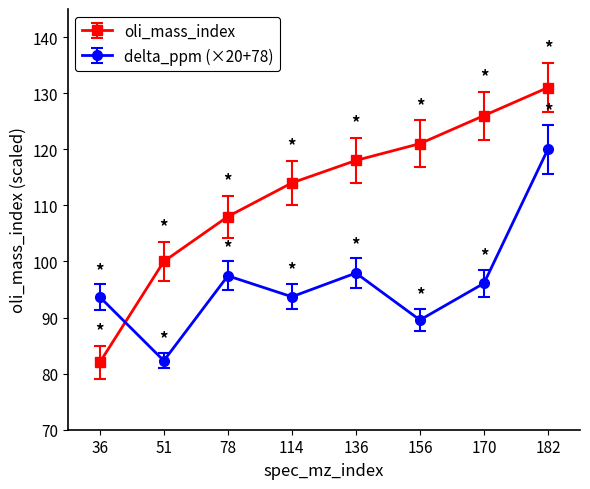

At which label does oli_mass_index reach its peak?

182